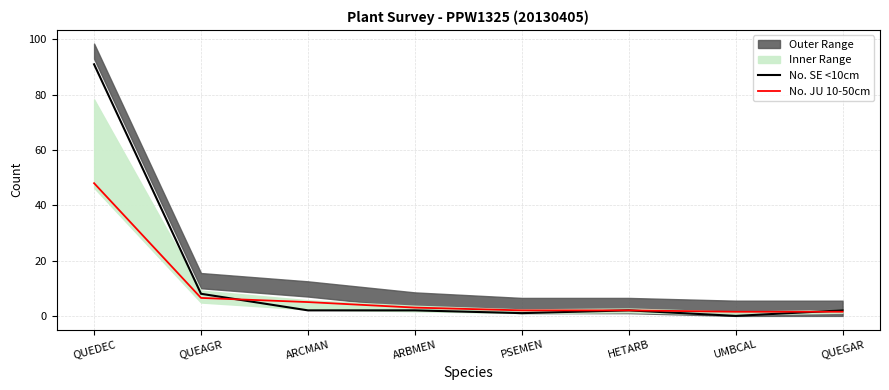

Is the value of No. SE <10cm at ARCMAN greater than the value of No. JU 10-50cm at UMBCAL?

Yes